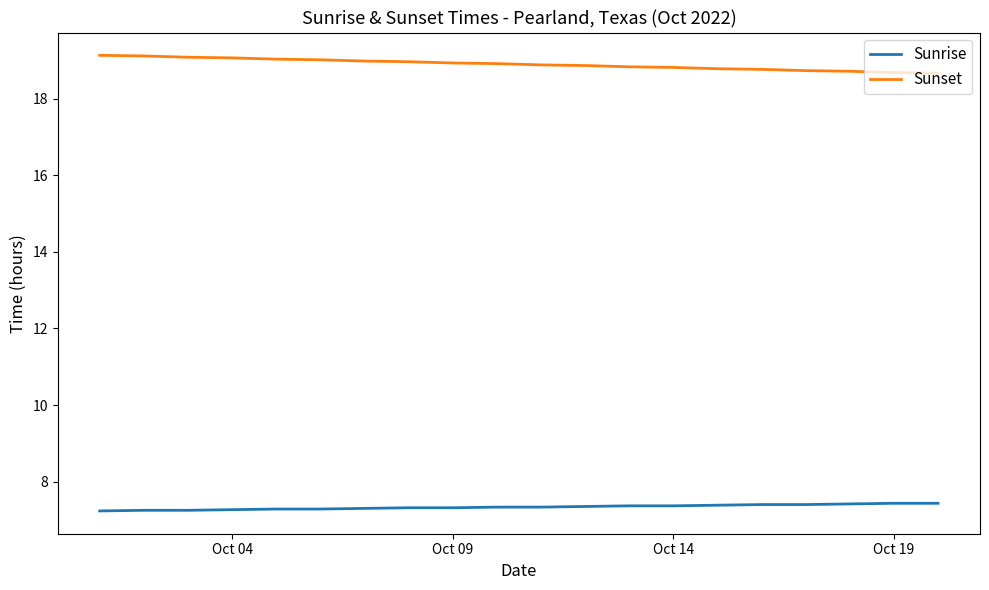

What is the highest value of the Sunrise series?

7.4